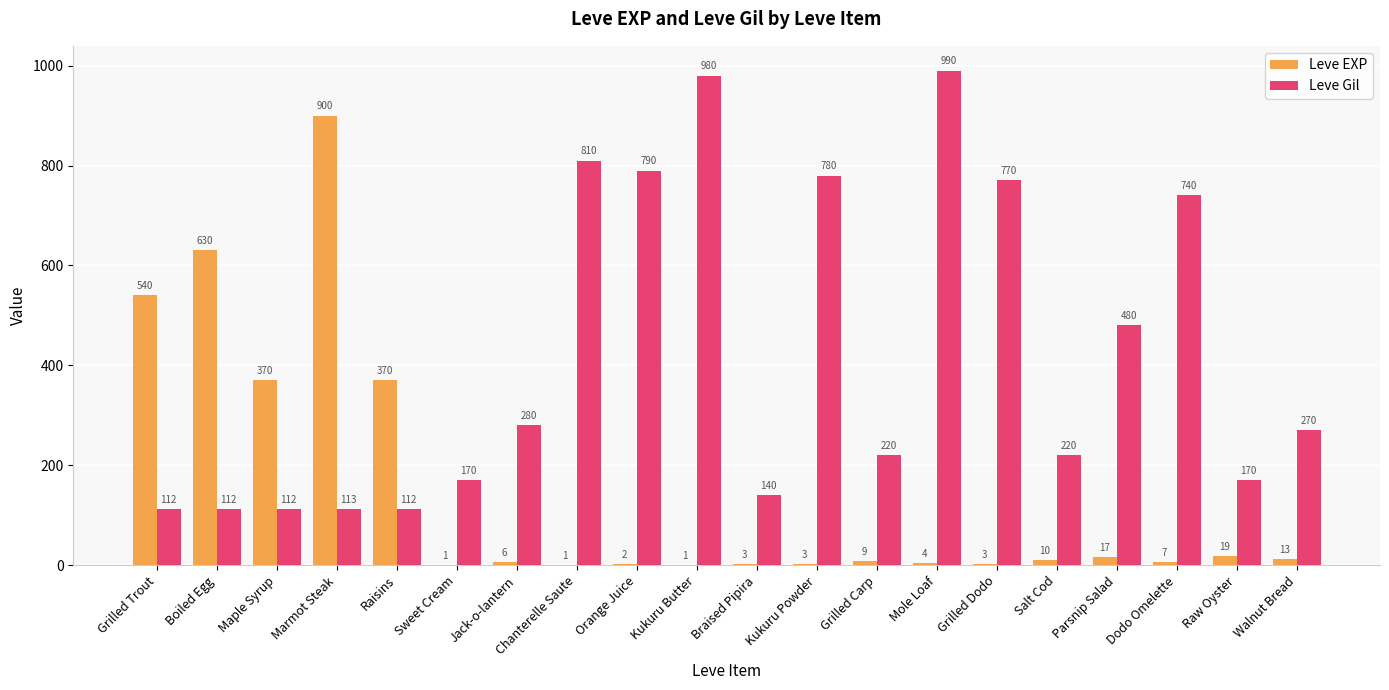

Reading left to right, list all the values displayed in this chart.

Leve EXP: 540	630	370	900	370	1	6	1	2	1	3	3	9	4	3	10	17	7	19	13
Leve Gil: 112	112	112	113	112	170	280	810	790	980	140	780	220	990	770	220	480	740	170	270